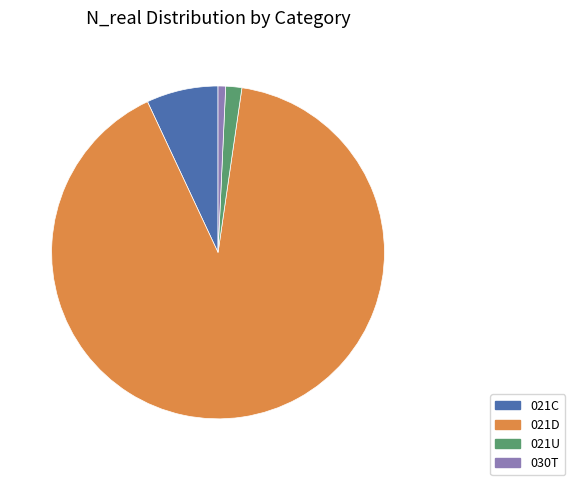

Rank the categories by value from highest to lowest.

021D, 021C, 021U, 030T